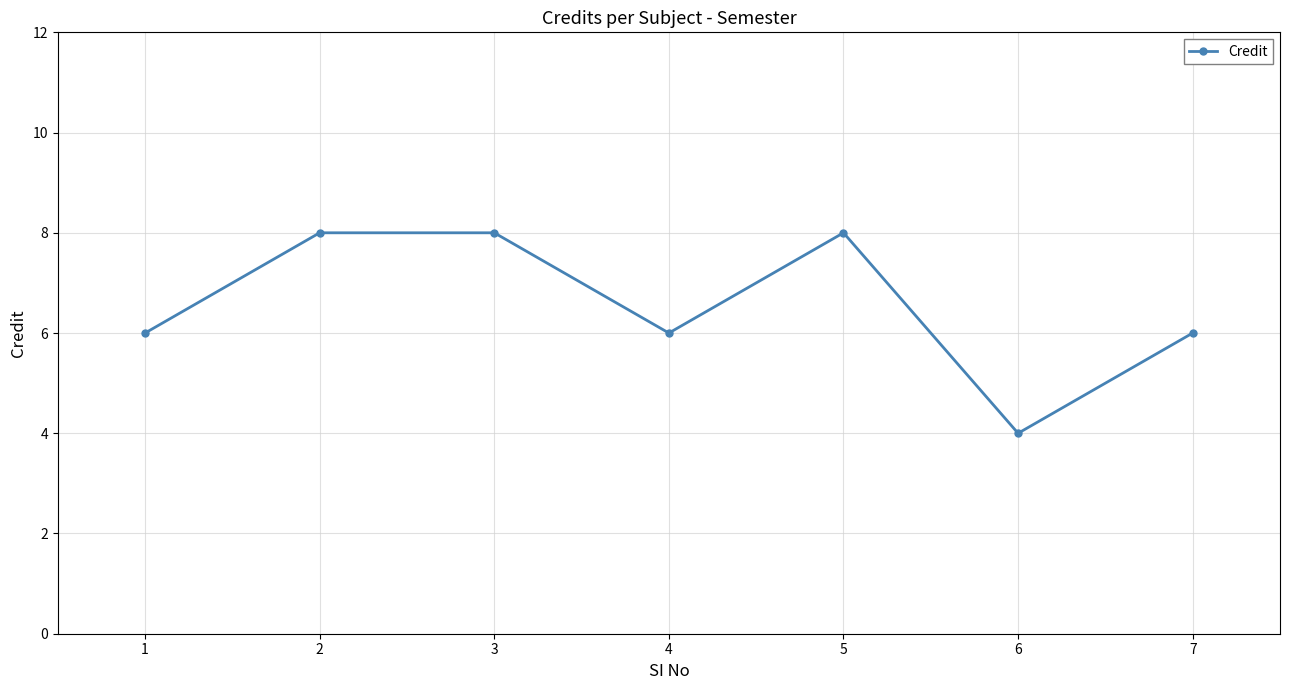

What is the average value?

7